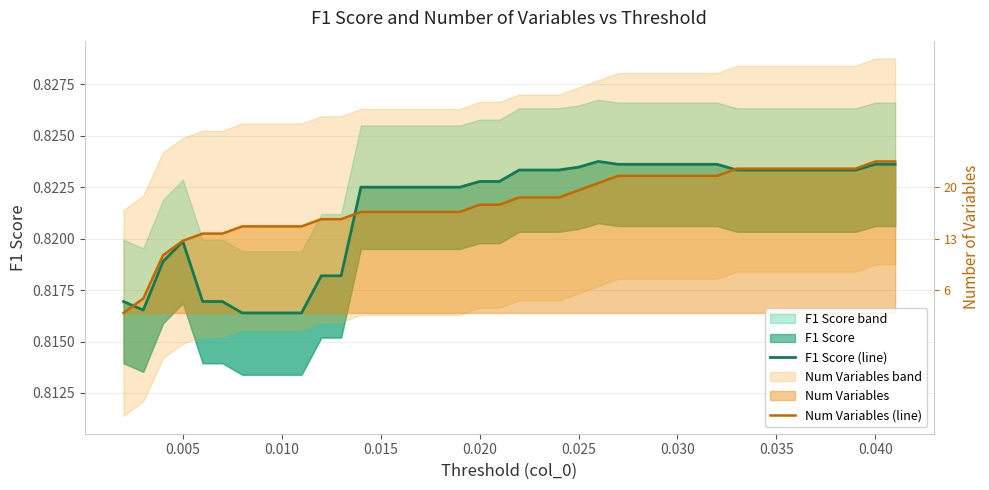

True or false: F1 Score (line) and Num Variables (line) intersect in this chart.

True